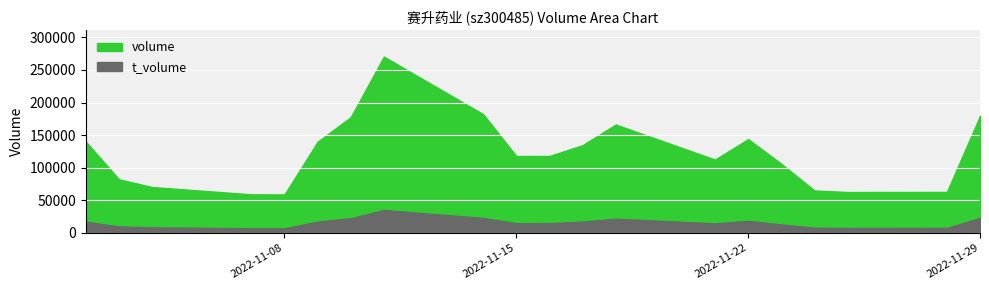

At which label is volume closest to 164738?

2022-11-18